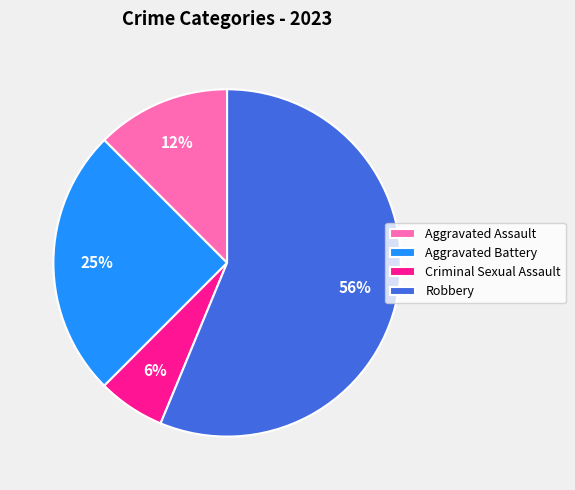

Rank the categories by value from highest to lowest.

Robbery, Aggravated Battery, Aggravated Assault, Criminal Sexual Assault